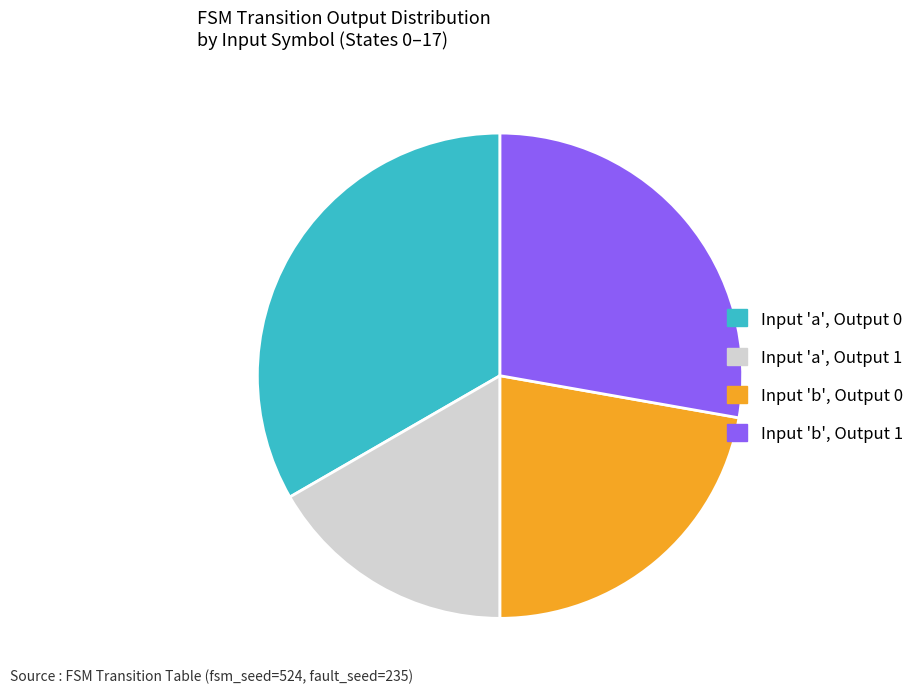

Does any single category account for the majority?

No